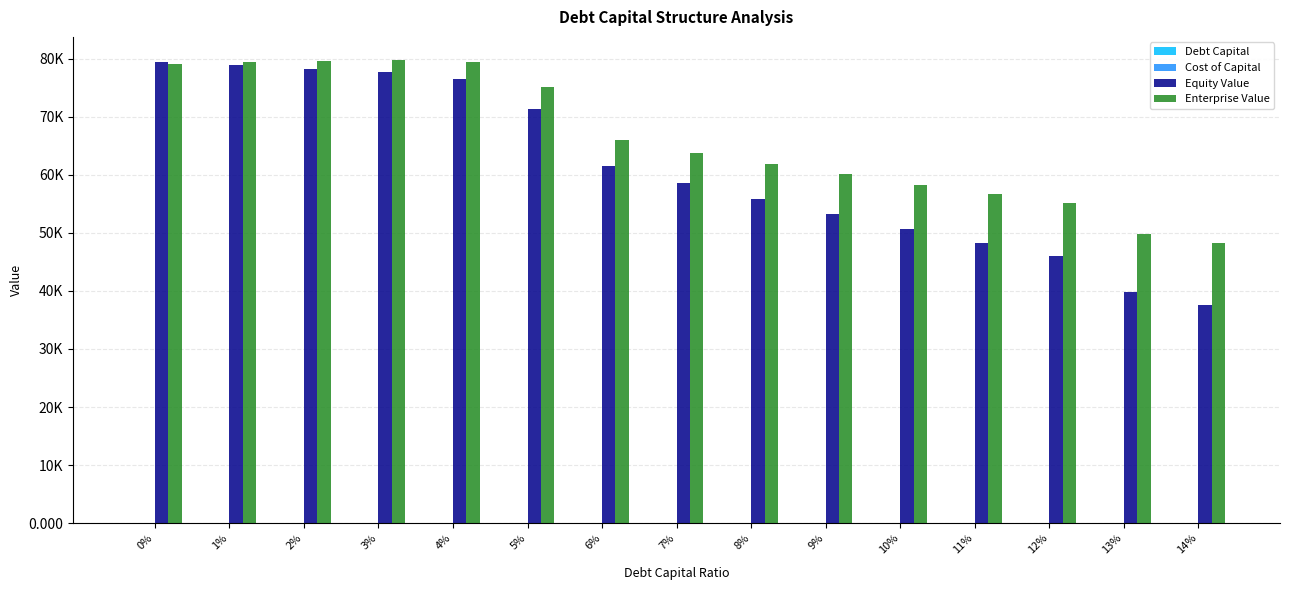

Which series has the largest range (max minus min)?

Equity Value